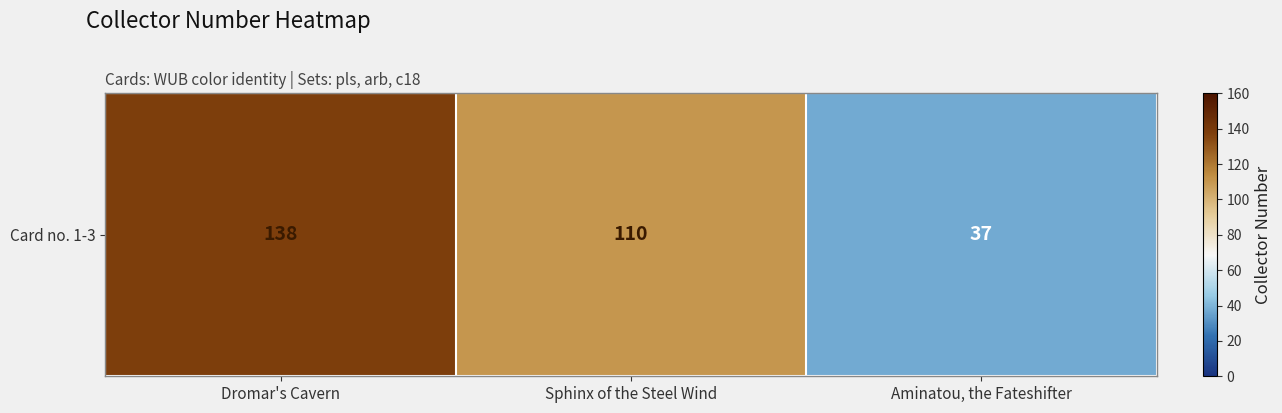

Reading right to left, extract all data points from this chart.

37	110	138